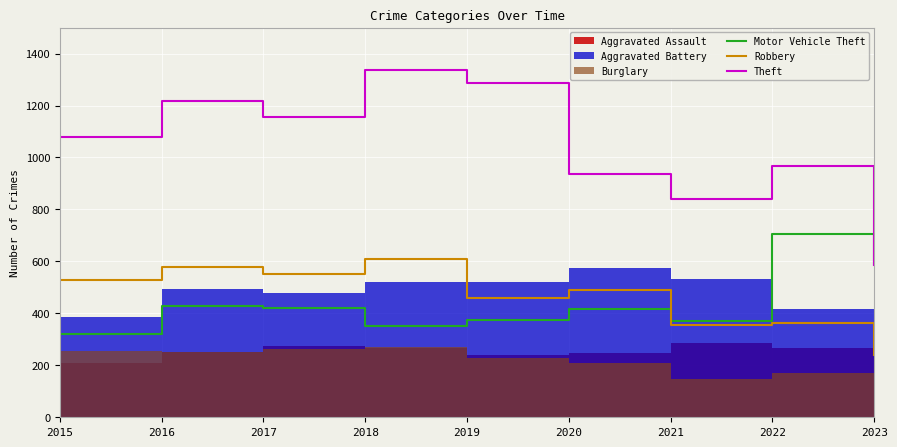

True or false: Theft and Robbery cross at least once.

False